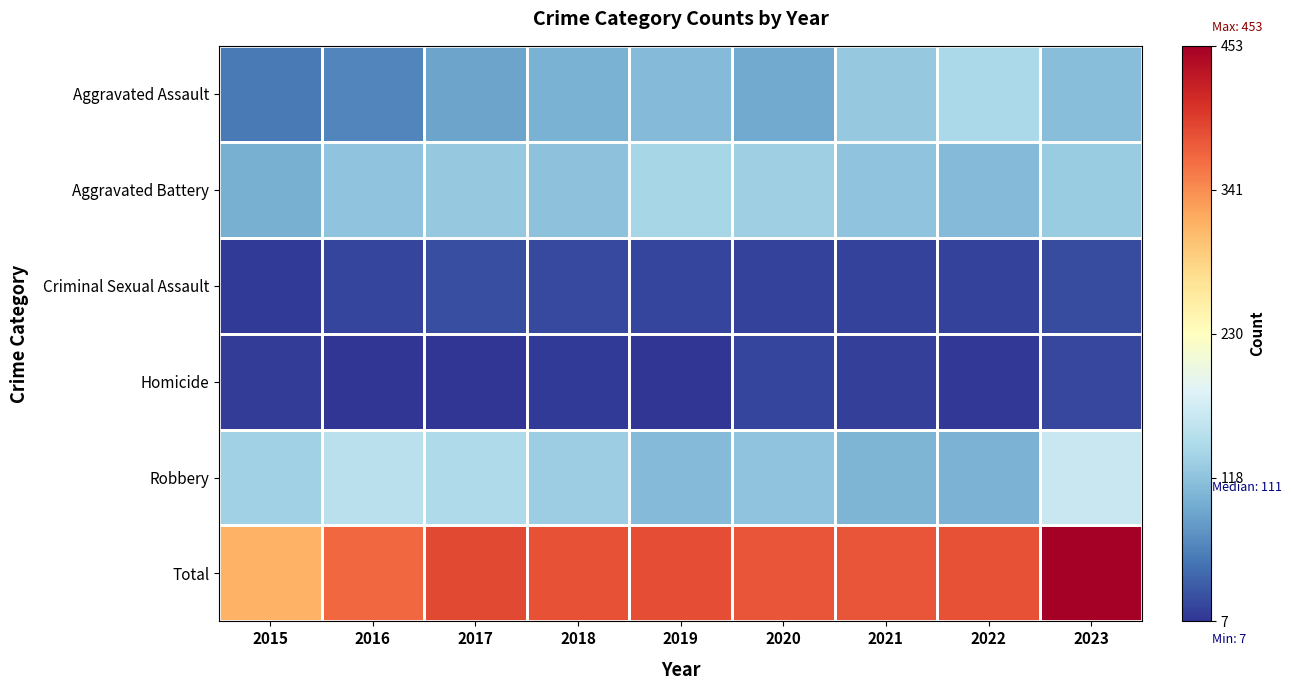

Which series has the largest range (max minus min)?

Total